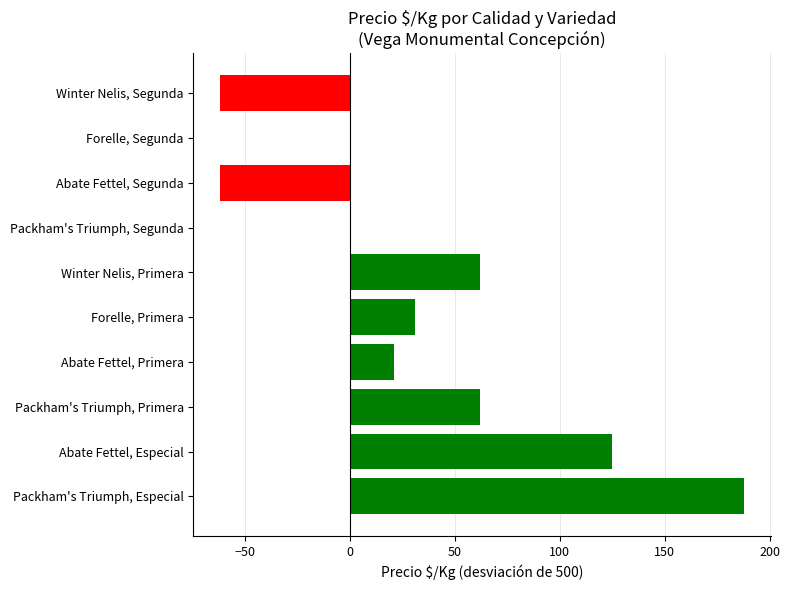

What is the change in value from Abate Fettel, Primera to Packham's Triumph, Segunda?

-21